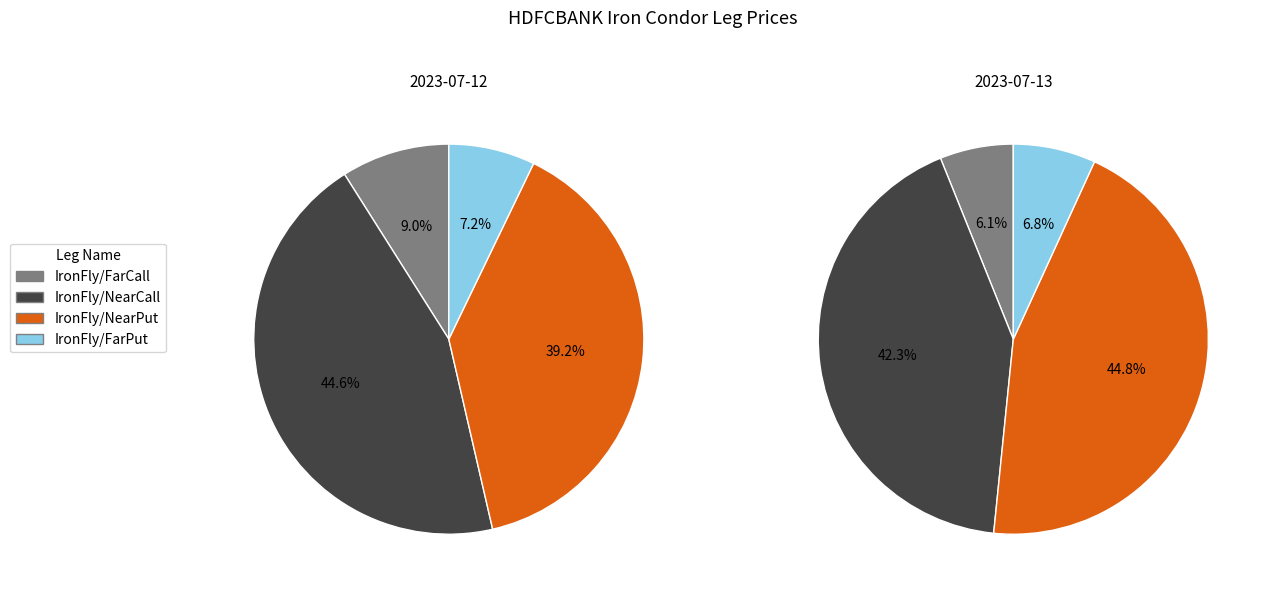

To the nearest percent, what is the combined percentage of IronFly/NearPut and IronFly/FarCall?

48%